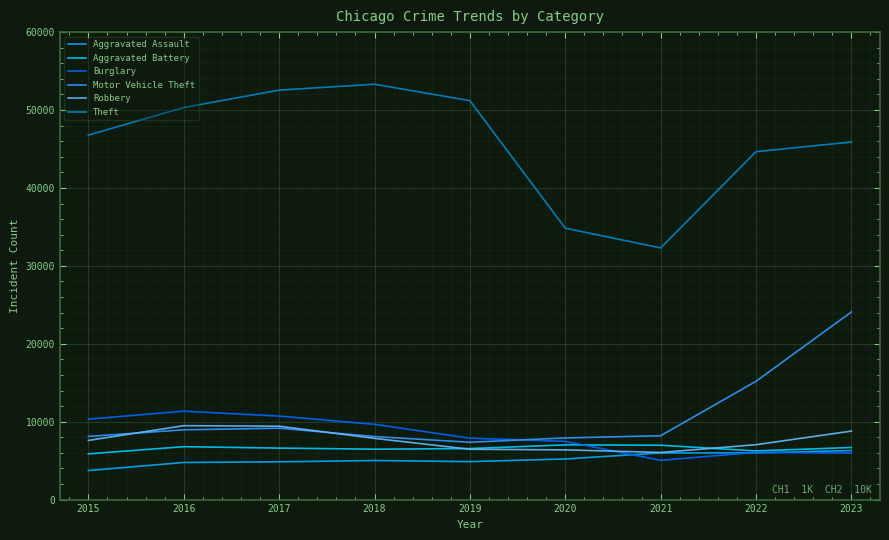

At which label does Aggravated Assault reach its peak?

2023